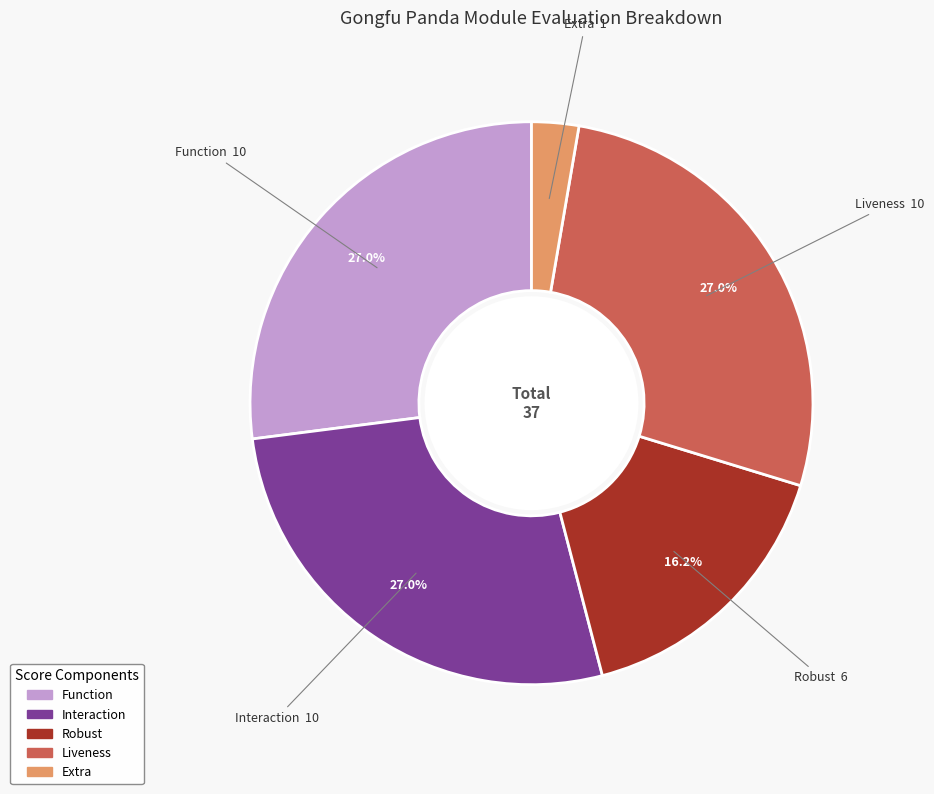

To the nearest percent, what is the difference between the largest and smallest slice percentages?

24%